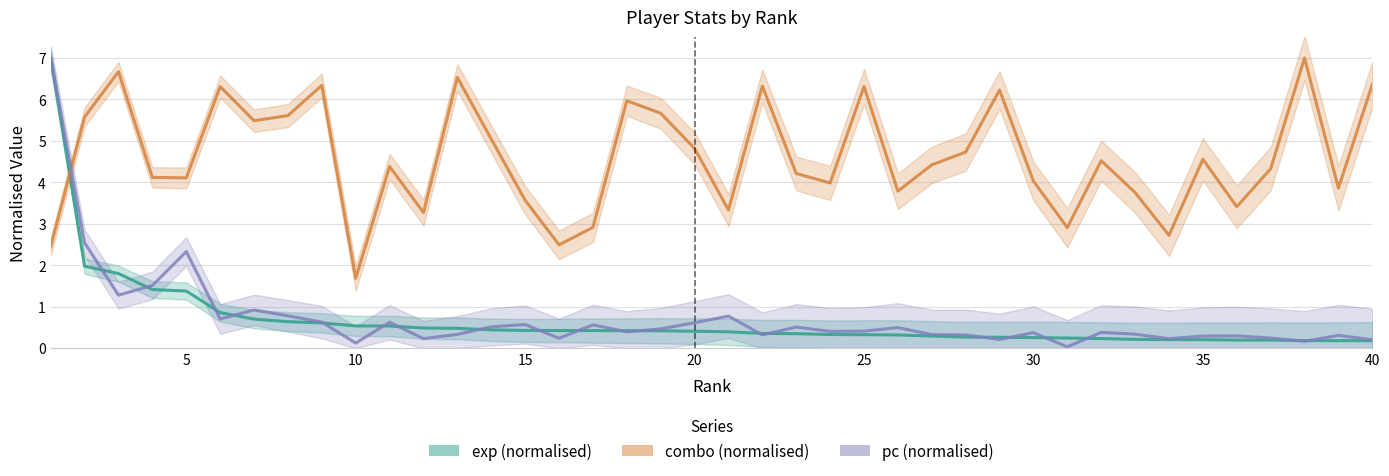

What is the sum of the pc values at 36 and 9?

0.9